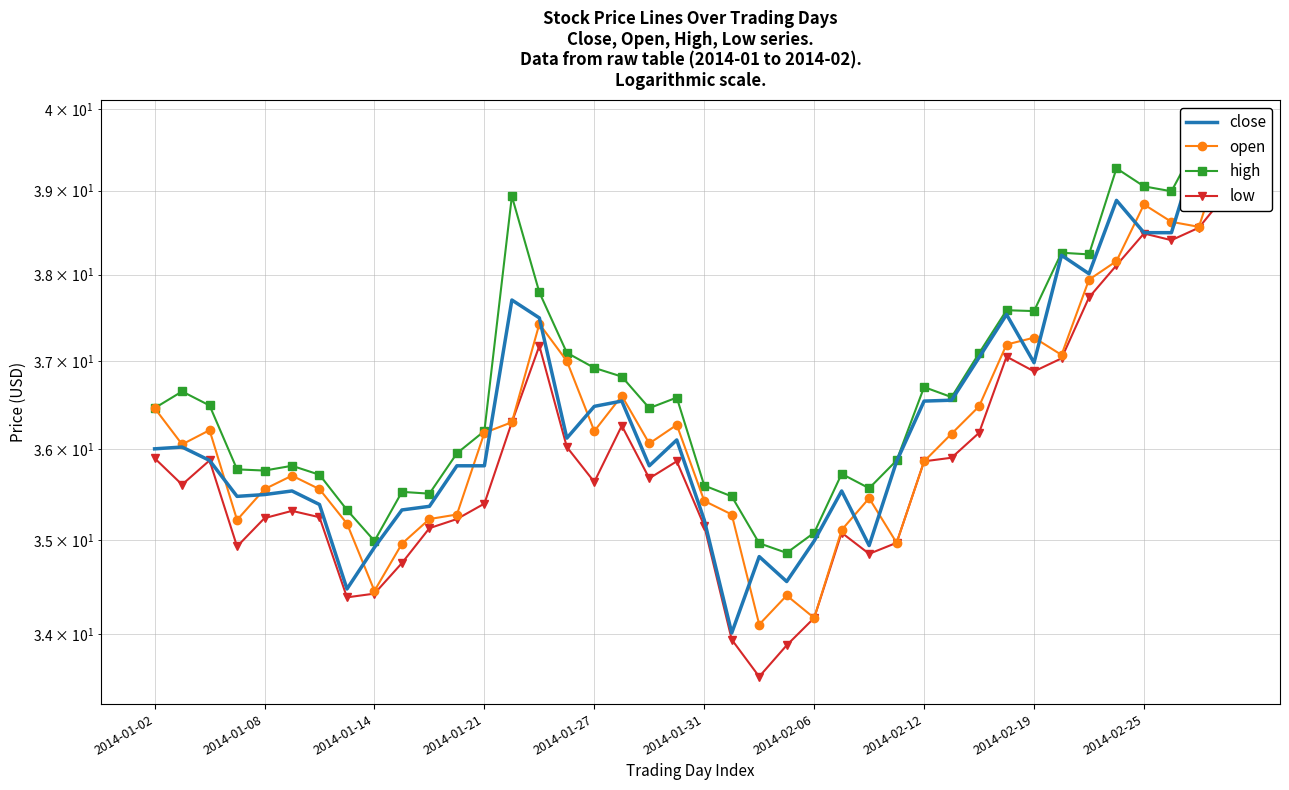

Rank the series by their maximum value, from lowest to highest.

low, close, open, high